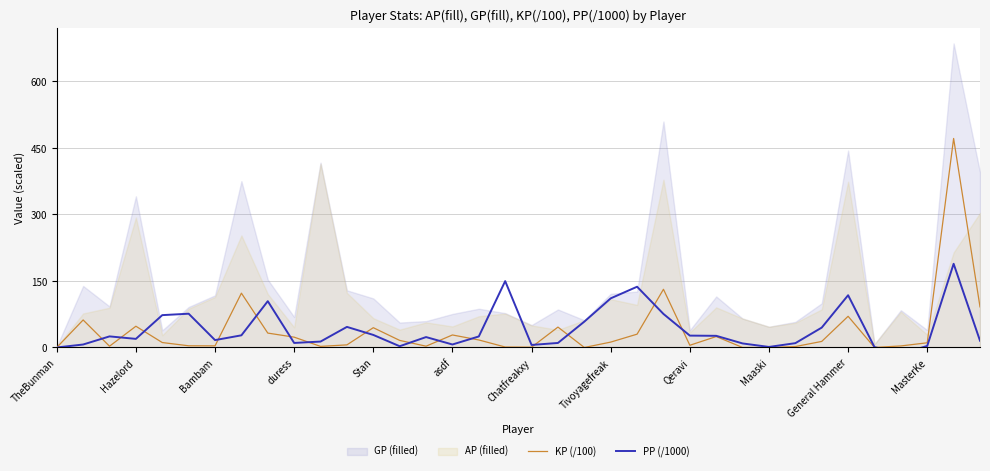

True or false: PP (/1000) has a value of 6.3 at 26.

False